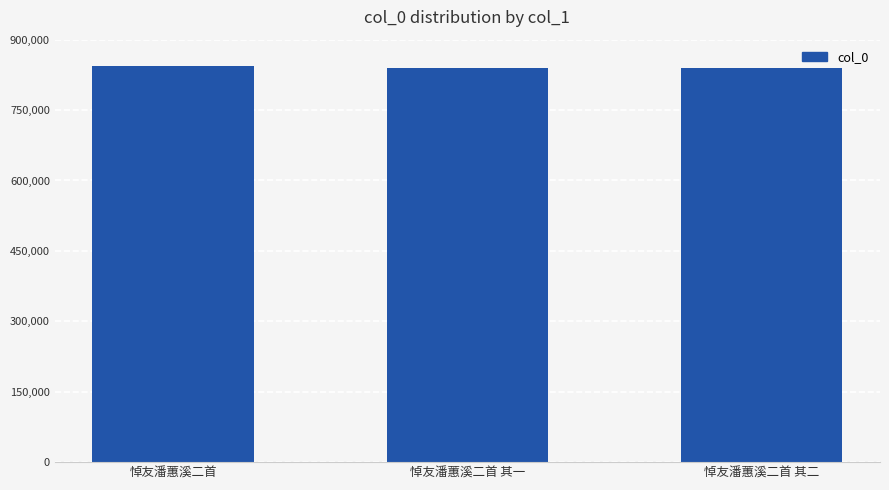

Approximately how many times larger is the value at 悼友潘蕙溪二首 其二 compared to 悼友潘蕙溪二首?

1.0